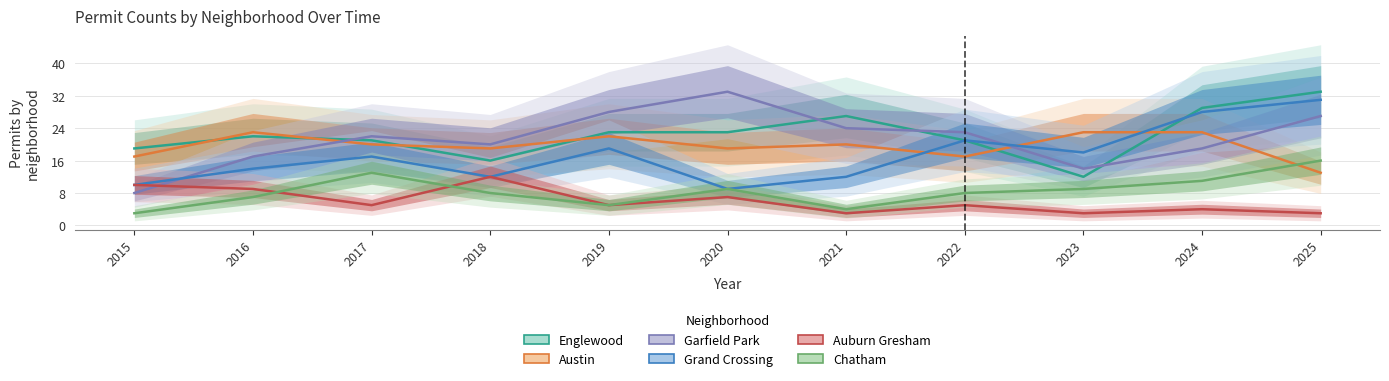

At which label is Grand Crossing closest to 20?

2019